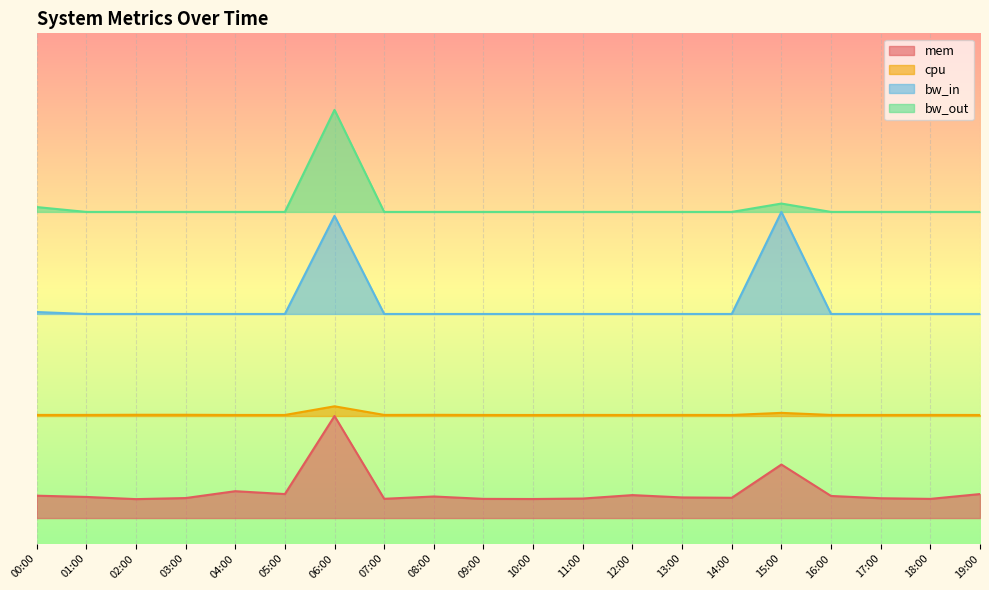

What is the label of the 8th point from the left?

07:00